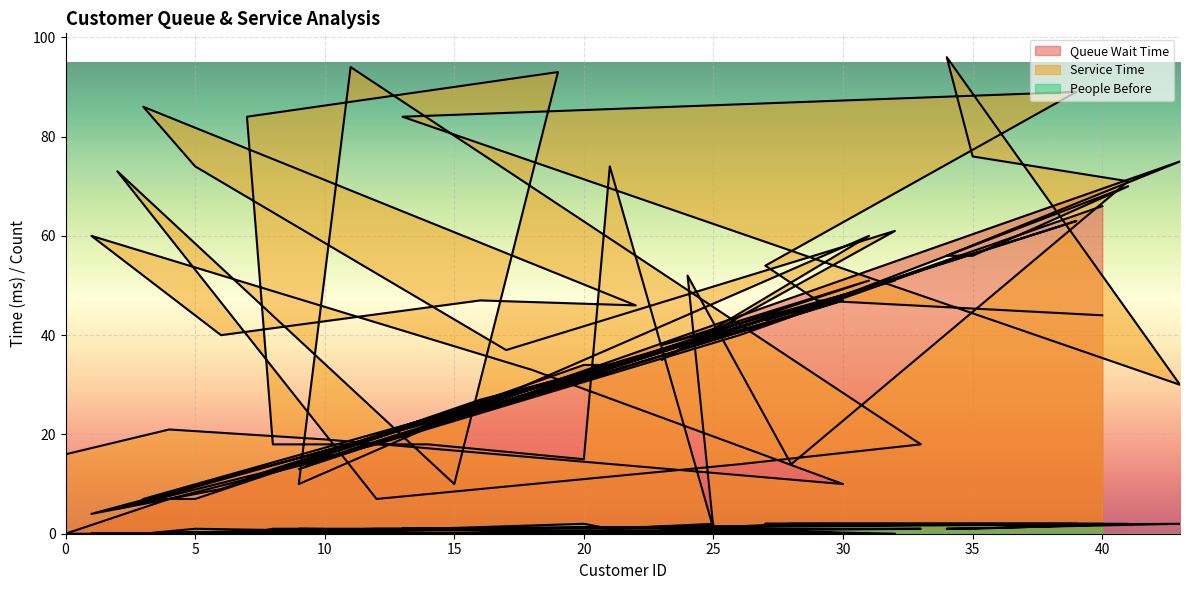

Which series has the widest spread of values?

Service Time